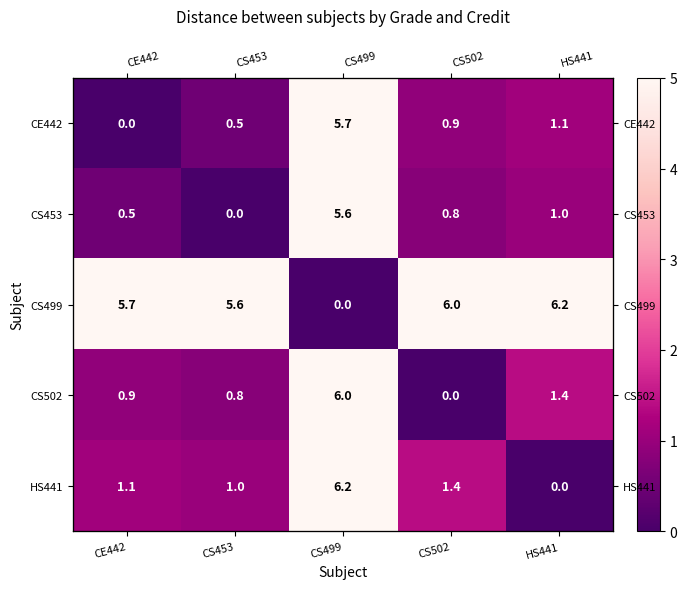

The value of CS453 at CE442 is 0.5. True or false?

True